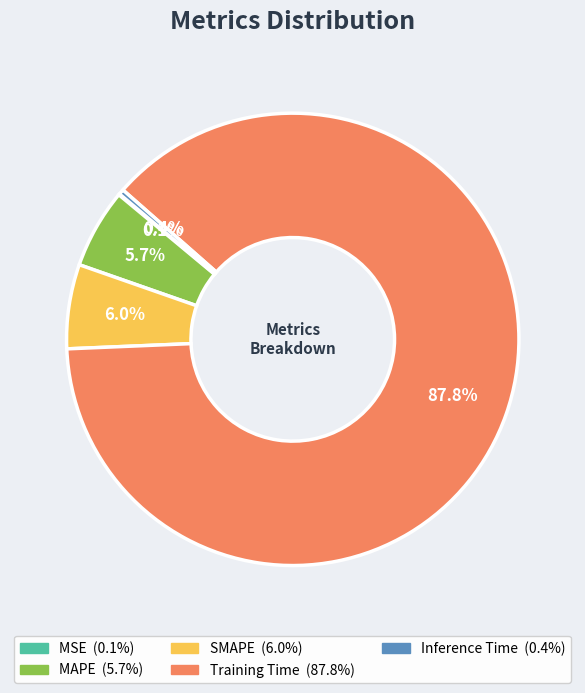

Which category has the biggest portion of the pie?

Training Time